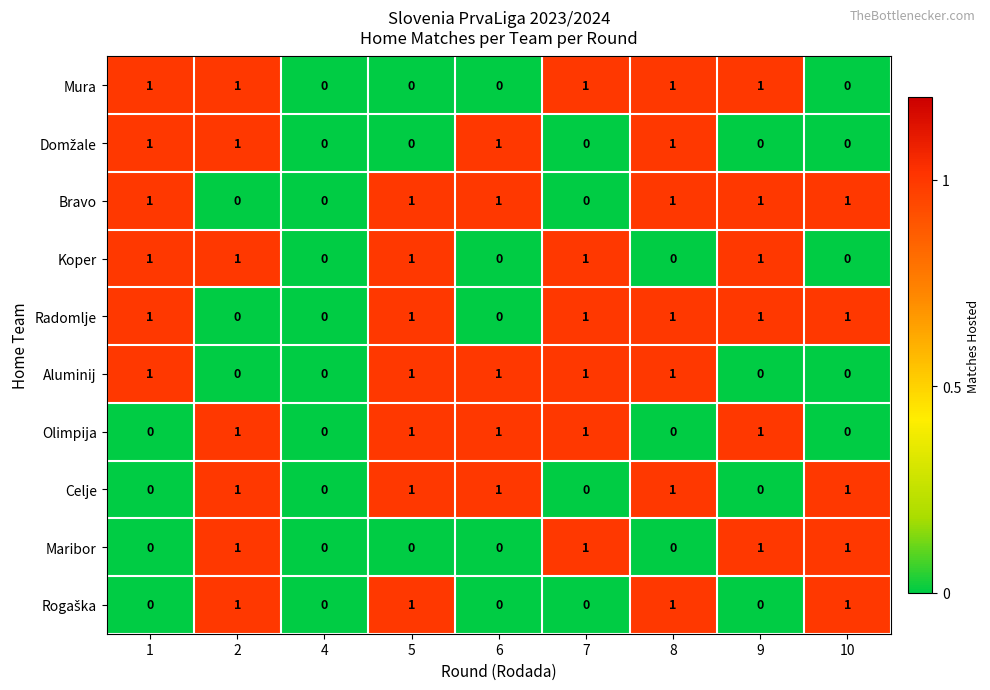

What is the total value across all series at 9?

6